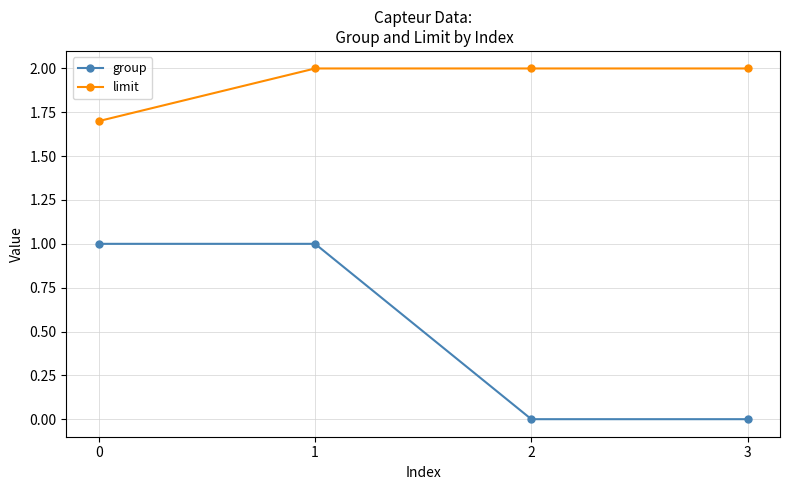

Reading left to right, transcribe all the data shown in this chart.

group: 0=1.0	1=1.0	2=0.0	3=0.0
limit: 0=1.7	1=2.0	2=2.0	3=2.0